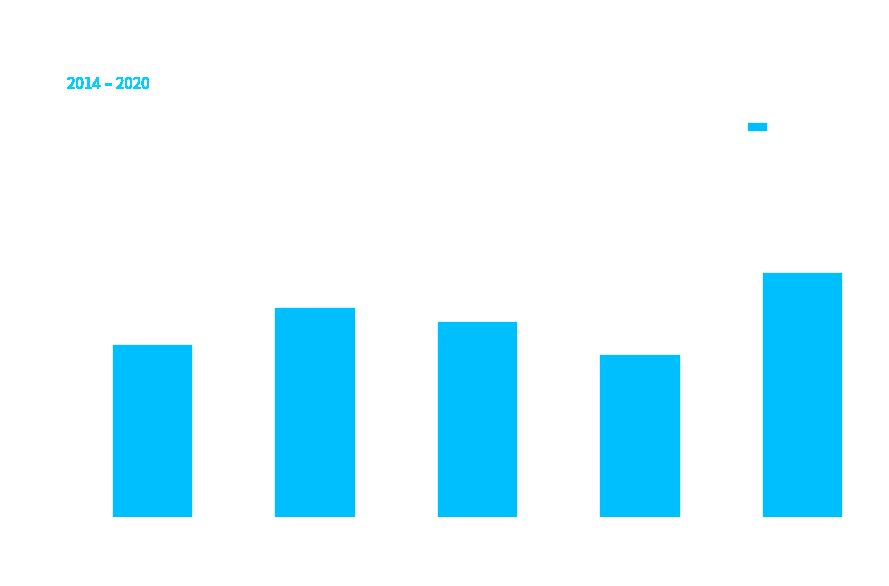

Which has a higher value, CO02 or PB09?

CO02